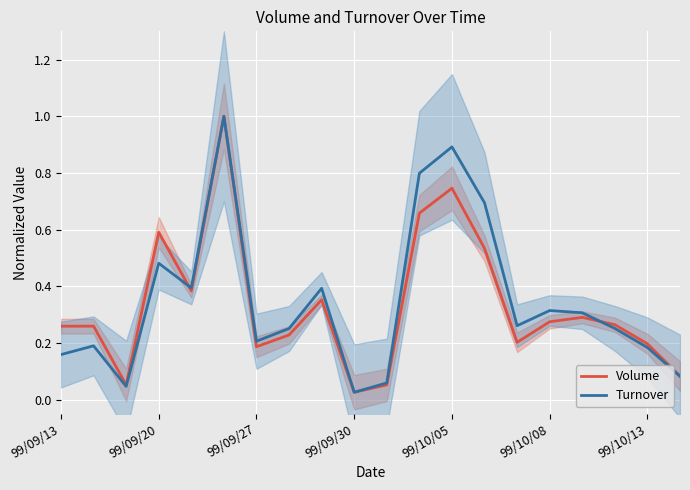

How many intersections are there between Volume and Turnover?

4